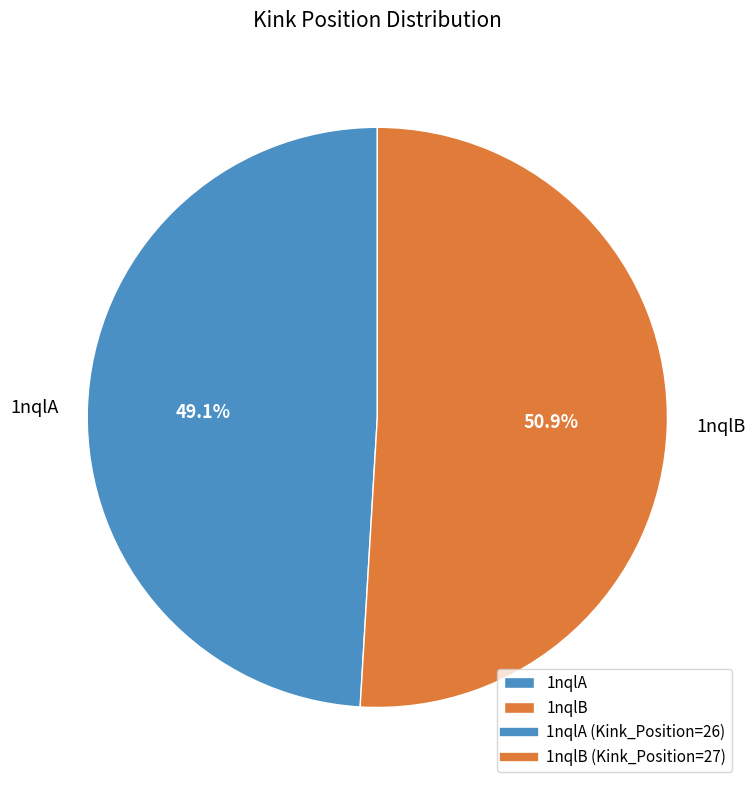

What is the largest slice in the pie chart?

1nqlB